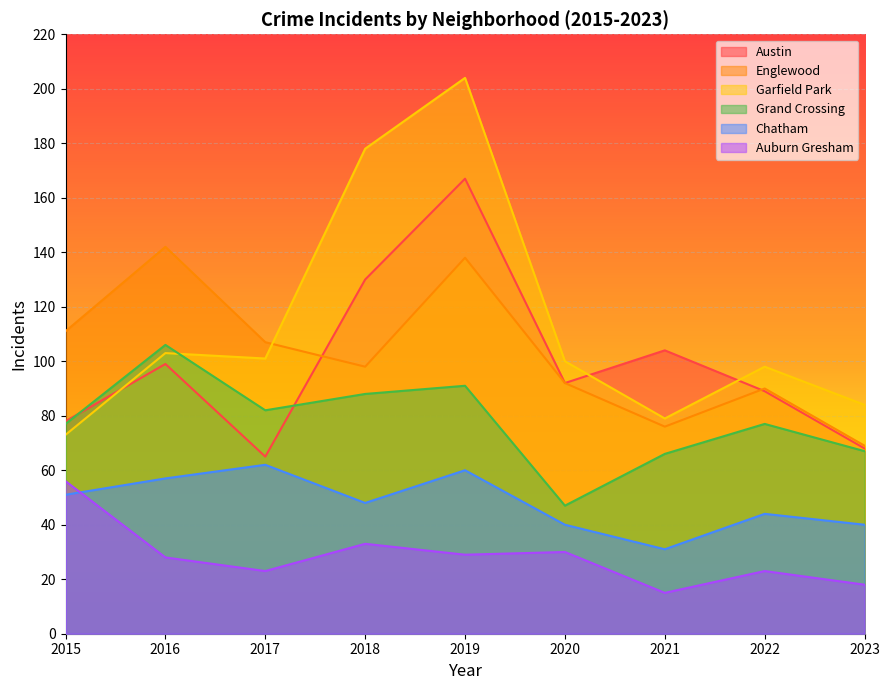

True or false: Auburn Gresham has a value of 23 at 2022.

True